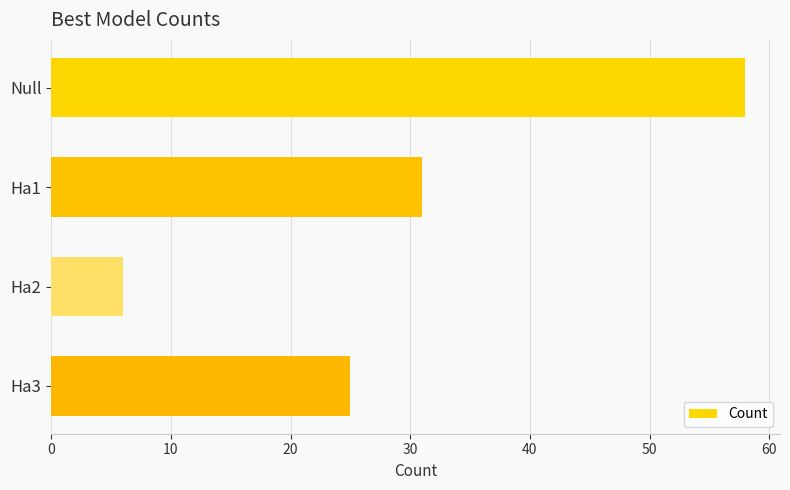

The value at Ha3 is 41. True or false?

False